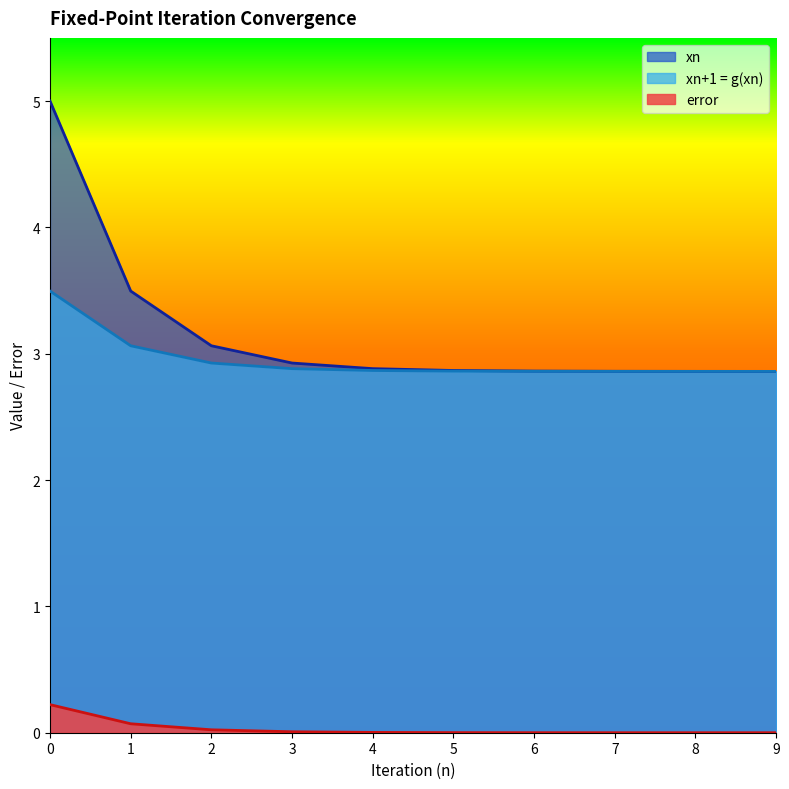

Is the value of error at 6 greater than the value of xn+1 = g(xn) at 2?

No